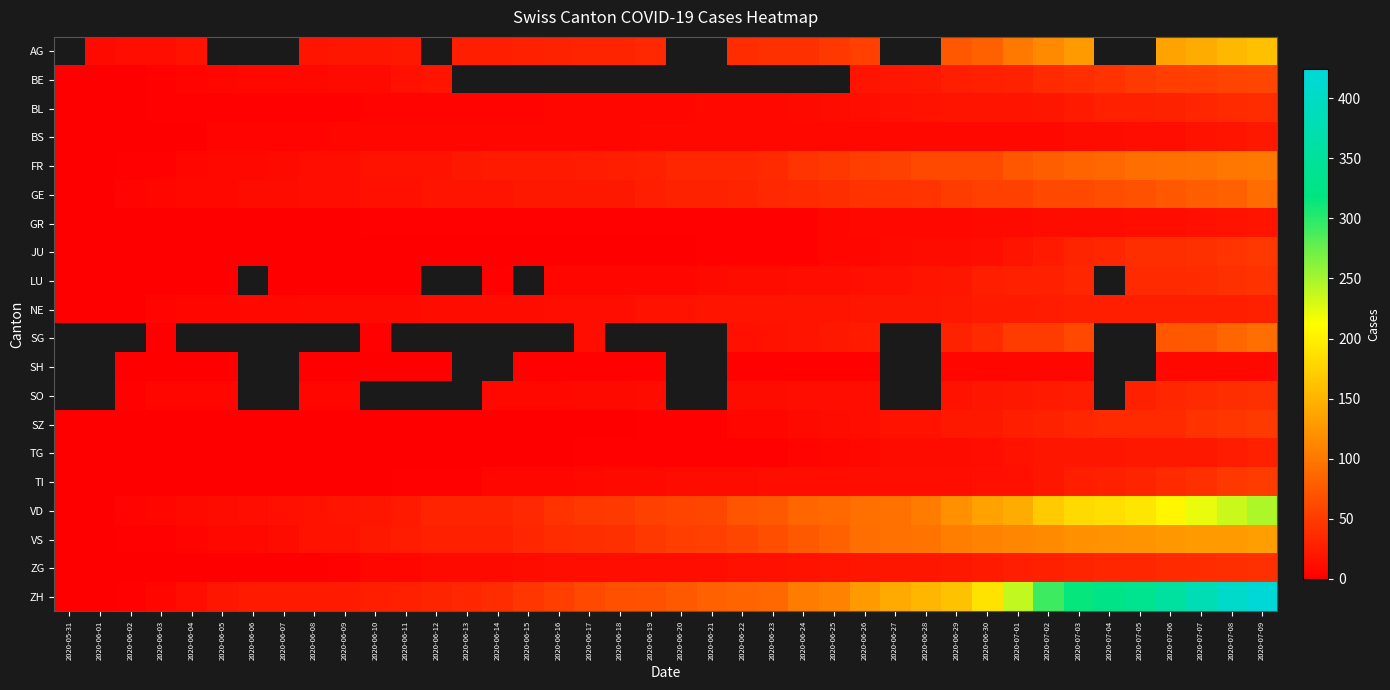

Rank the series by their average value, from highest to lowest.

AG, BE, FR, LU, SG, SH, SO, ZH, VD, VS, GE, ZG, NE, TI, SZ, BL, JU, TG, BS, GR